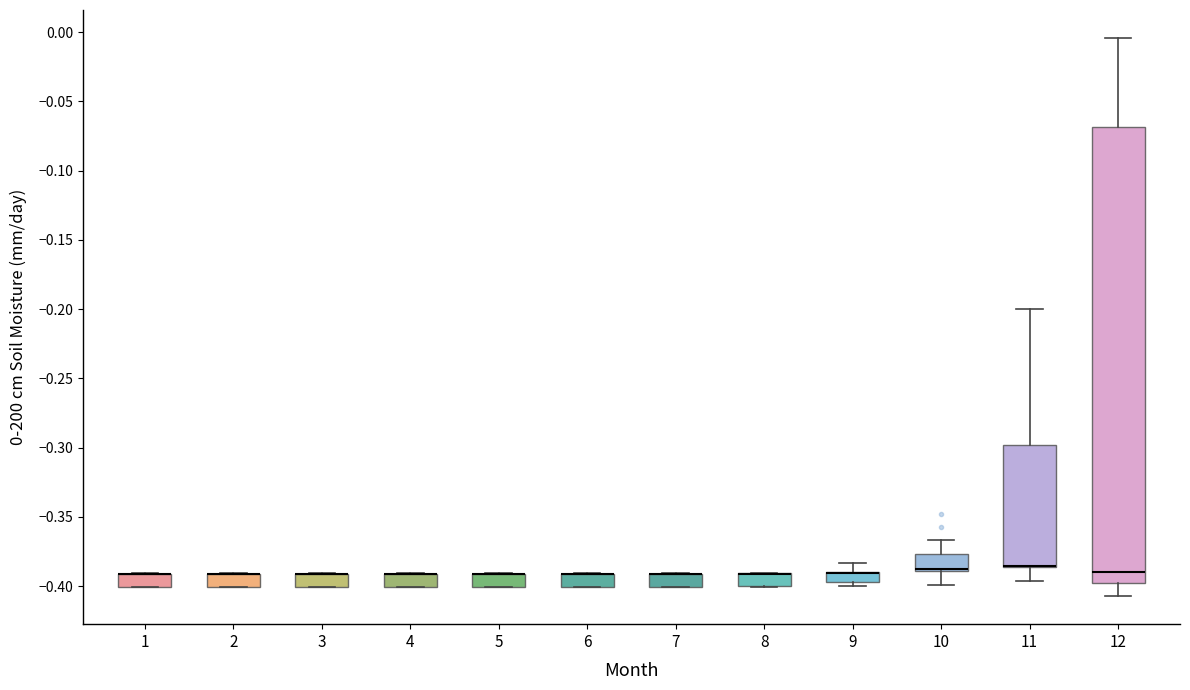

Which box is the tallest, from its lower edge to its upper edge?

12